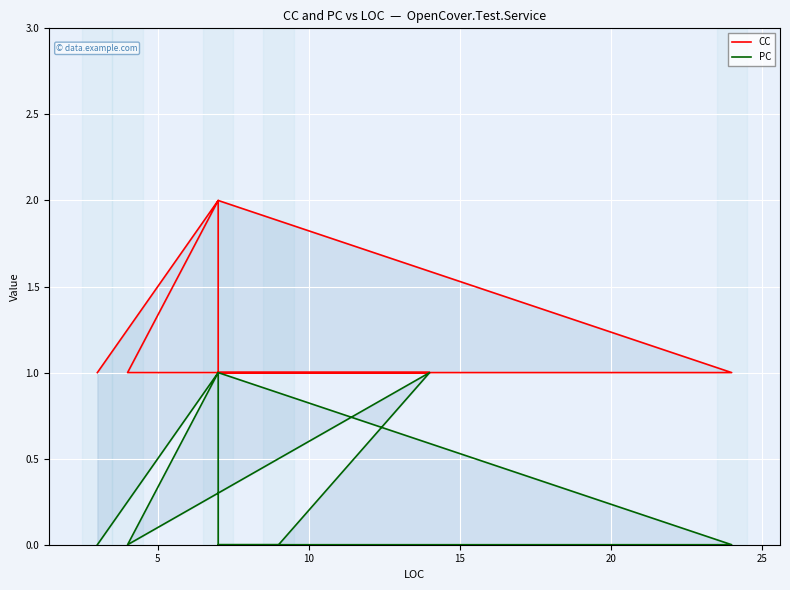

What is the greatest value displayed?

2